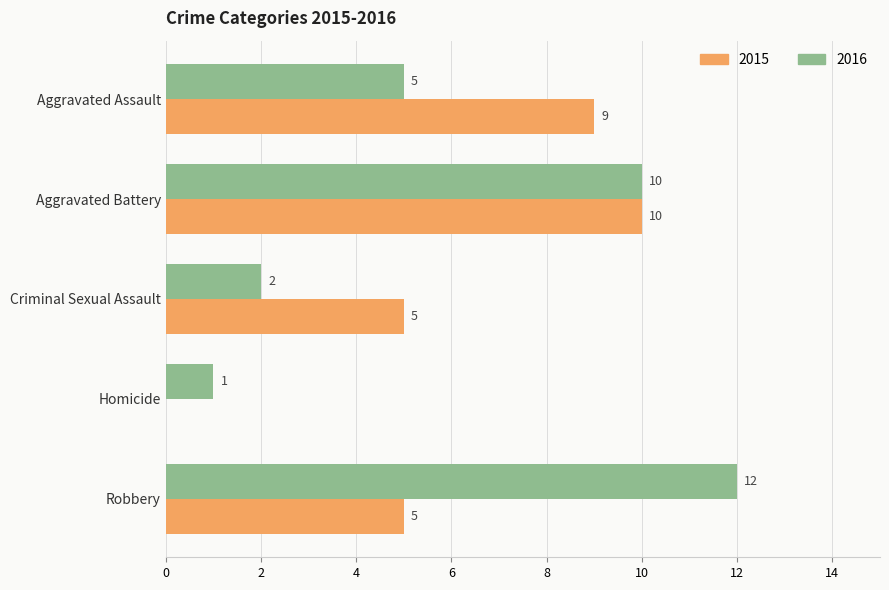

What are all the series names shown in the legend?

2015, 2016